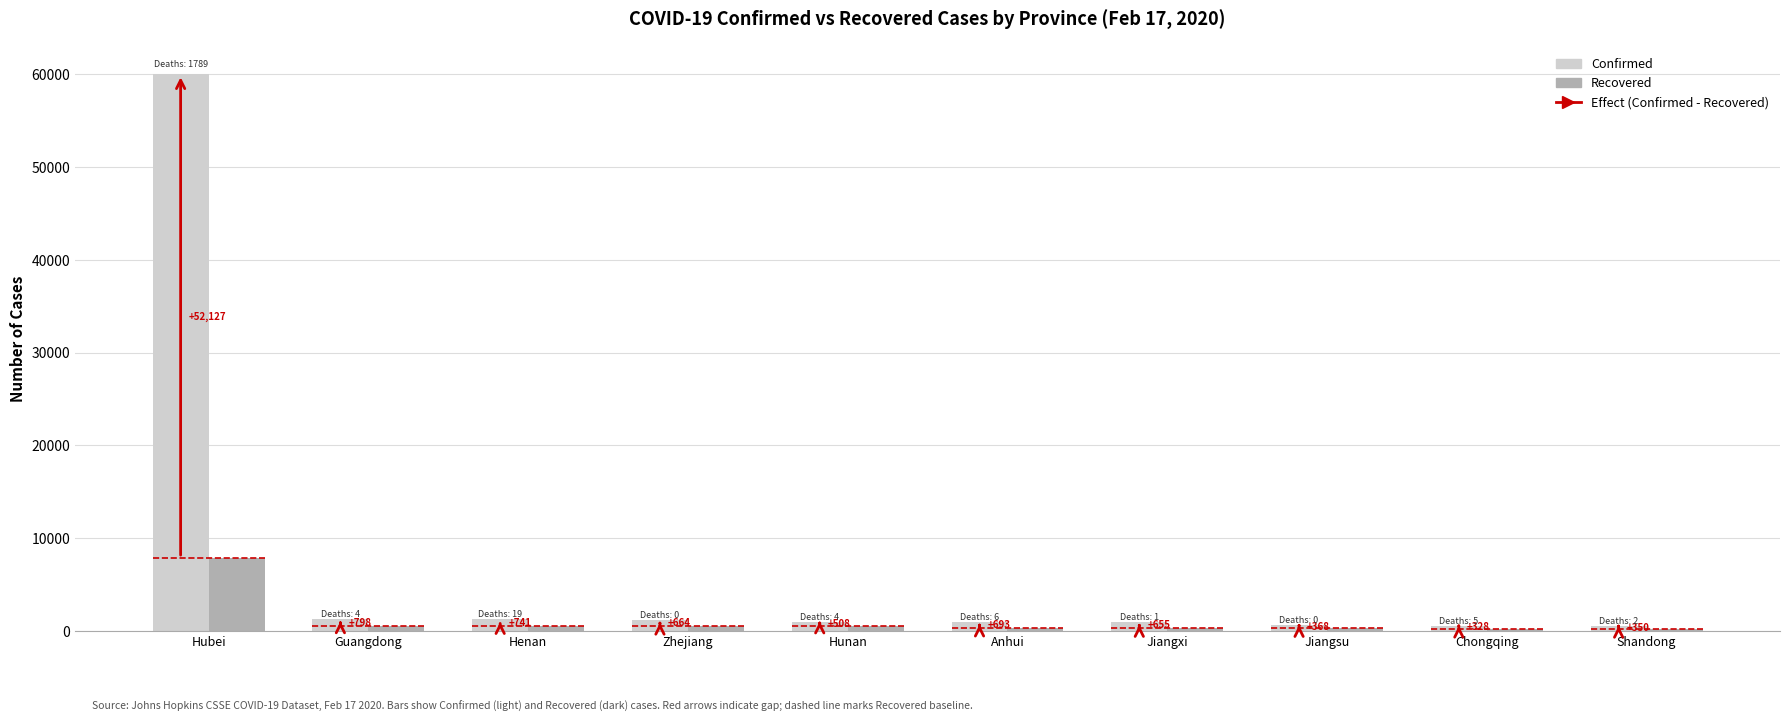

What is the label of the 1st bar from the right?

Shandong